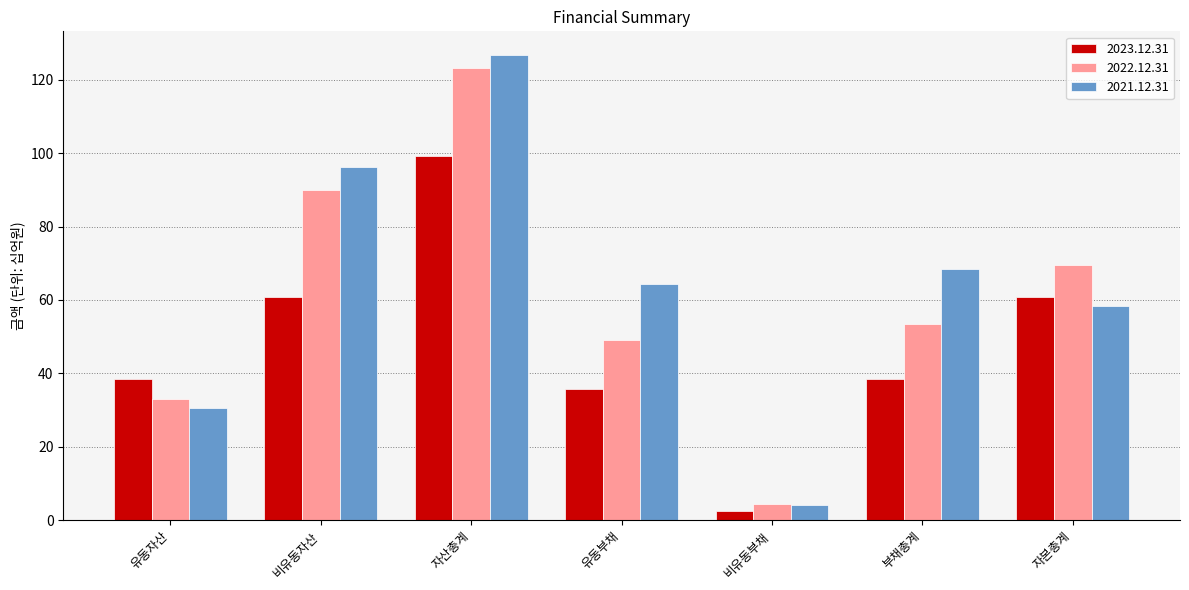

What is the total value across all series at 비유동부채?

11.3